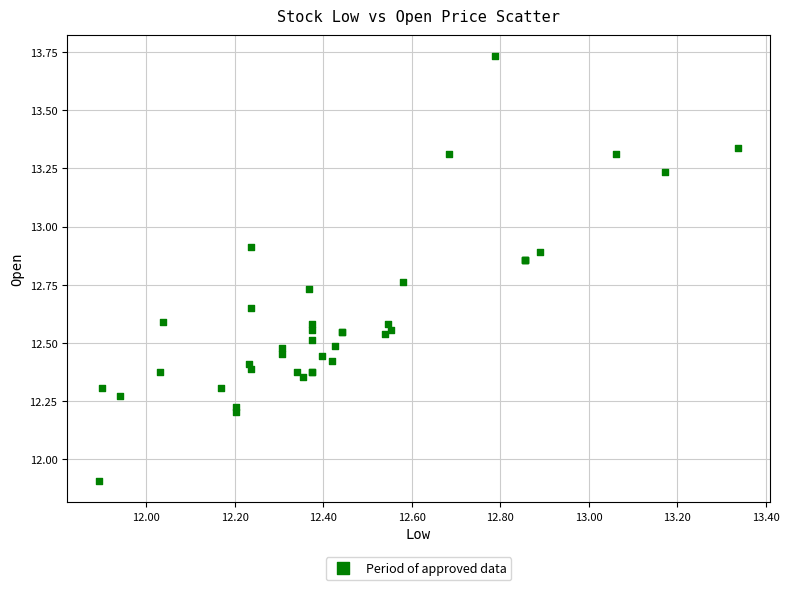

What Y value in the scatter plot is closest to 12?

11.9